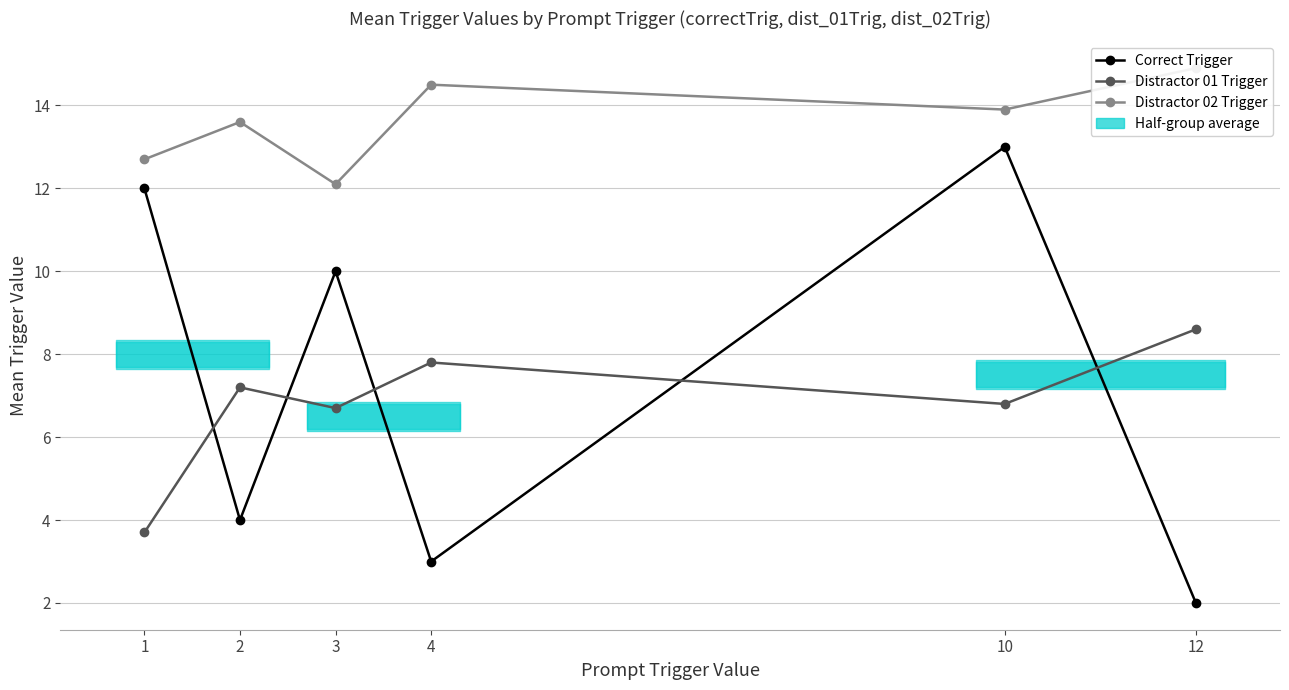

What is the difference between the maximum and second lowest values in the Distractor 02 Trigger series?

2.2